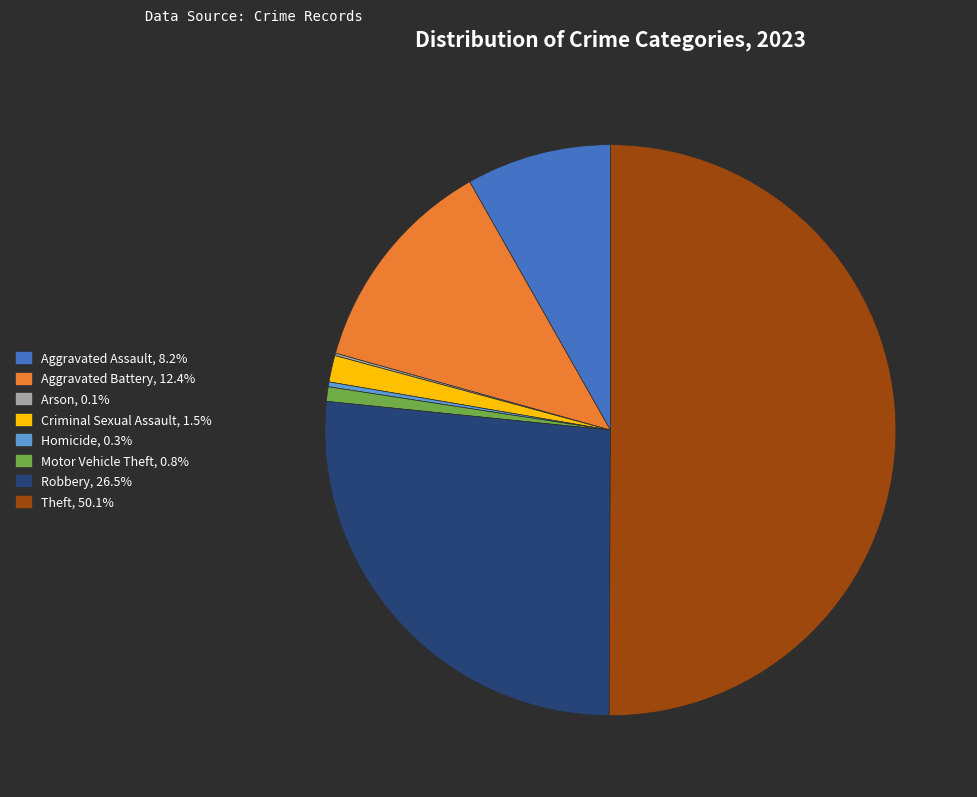

Which slice is the largest?

Theft